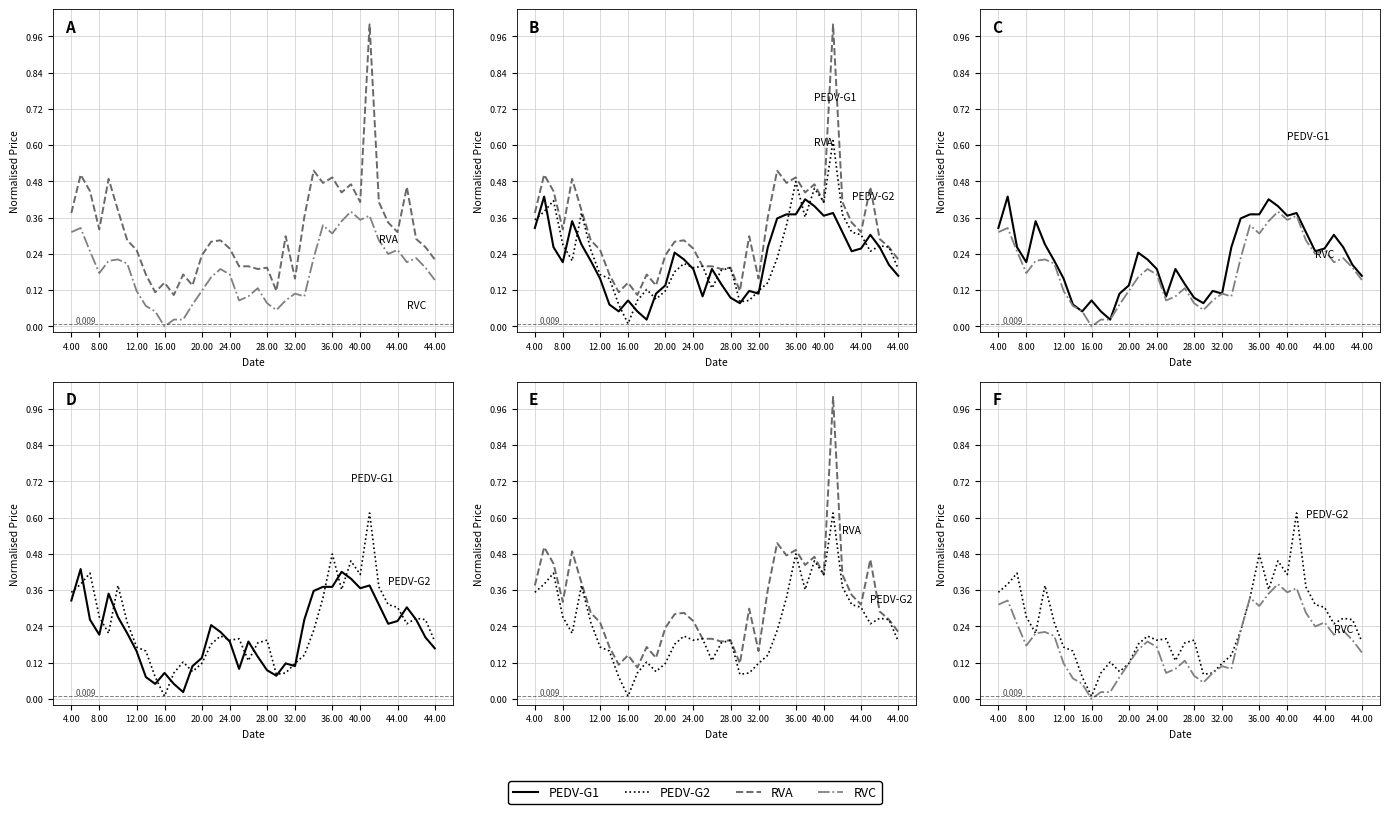

Which series has the widest spread of values?

RVA